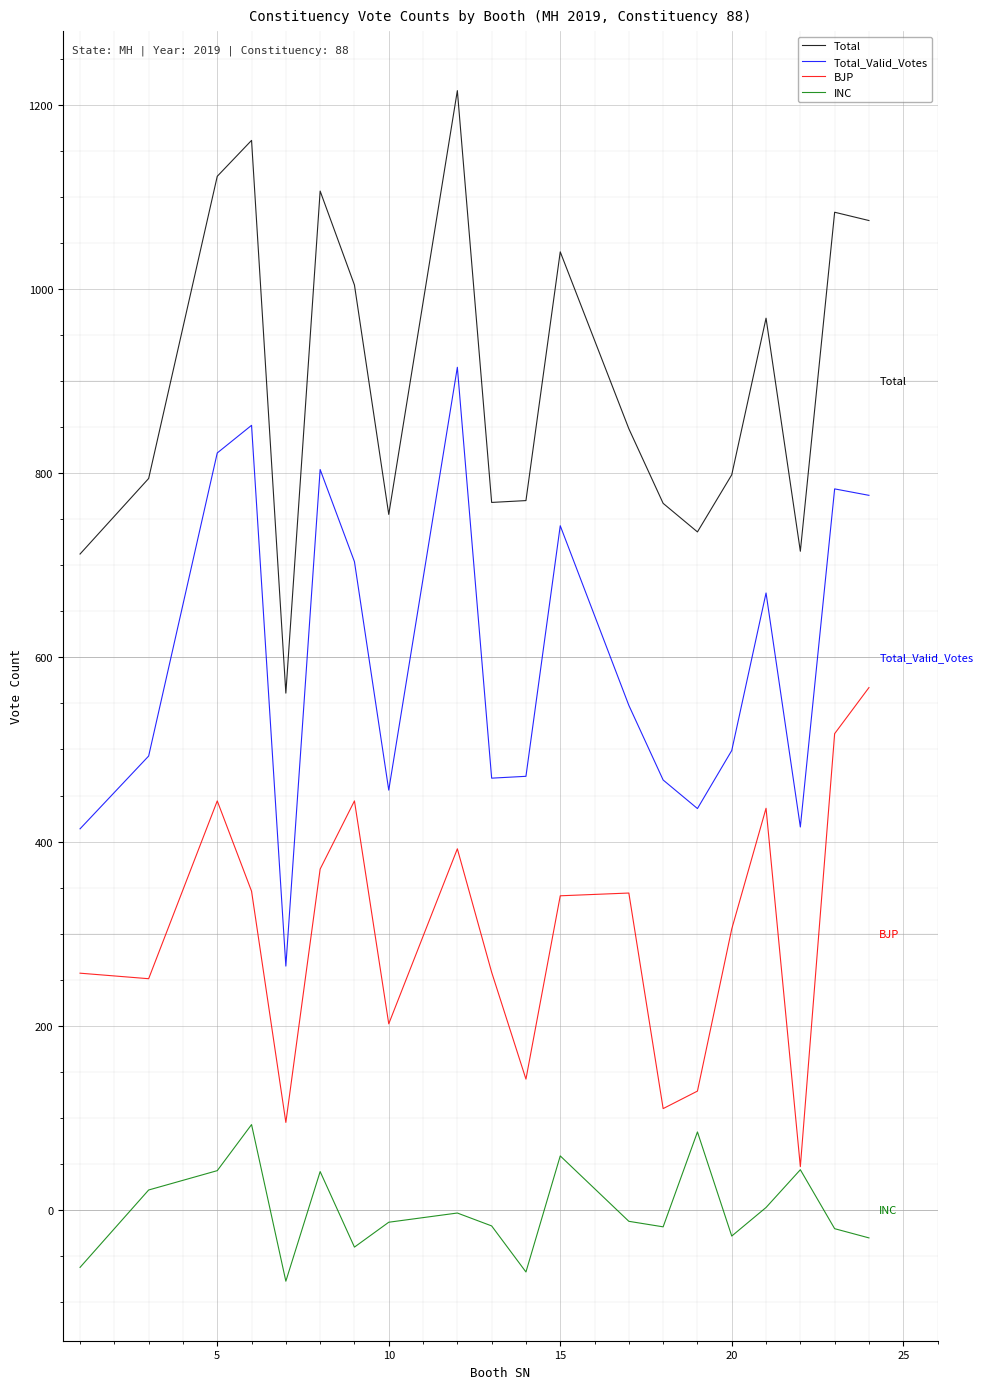

Which series has the largest total across all categories?

Total